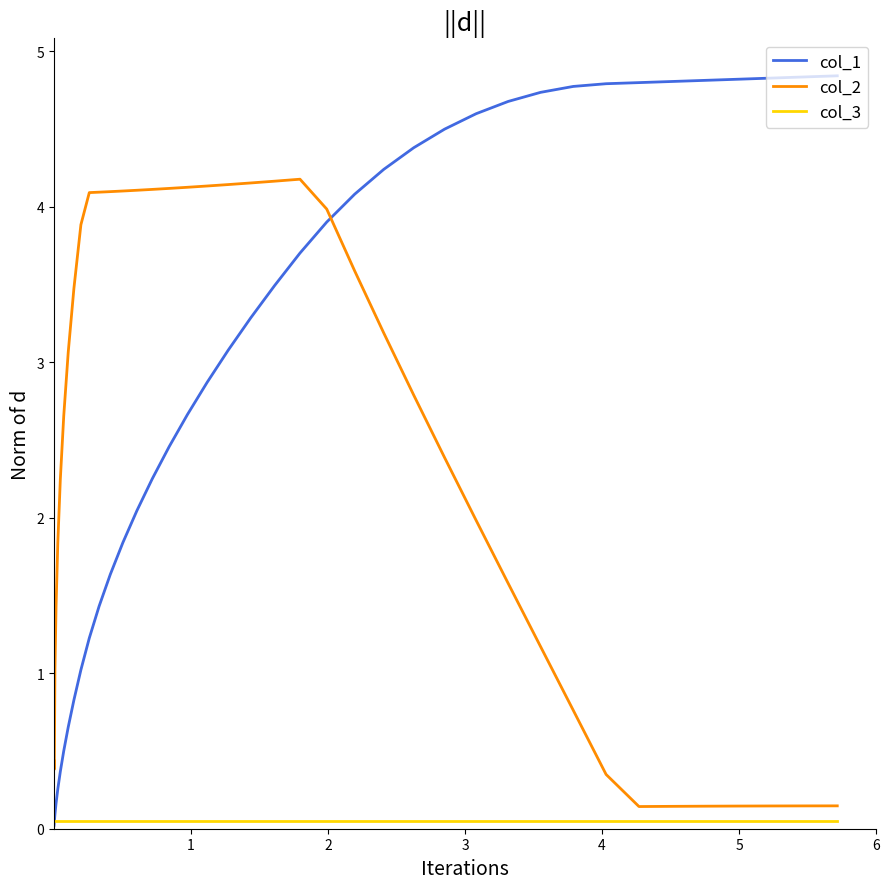

What is the maximum value for col_2?

4.2